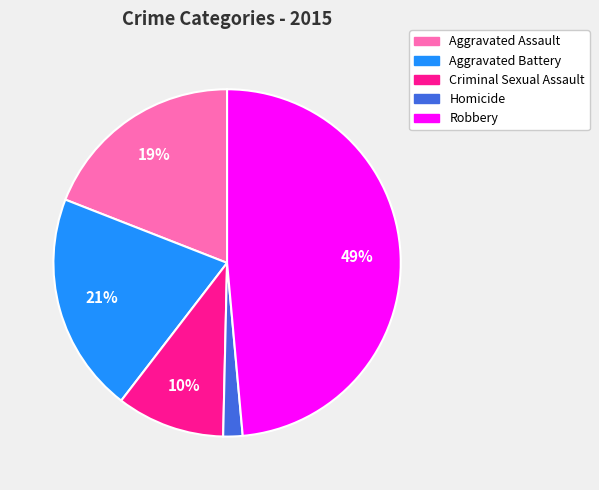

To the nearest percent, what percentage of the pie is Robbery?

49%